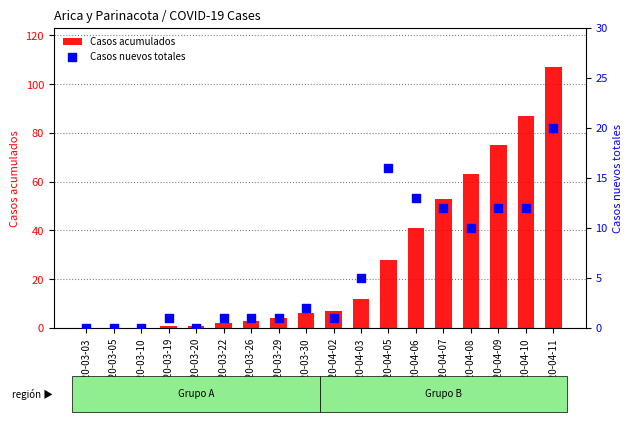

Is the value of Casos acumulados at 2020-03-05 greater than the value of Casos nuevos totales at 2020-04-03?

No